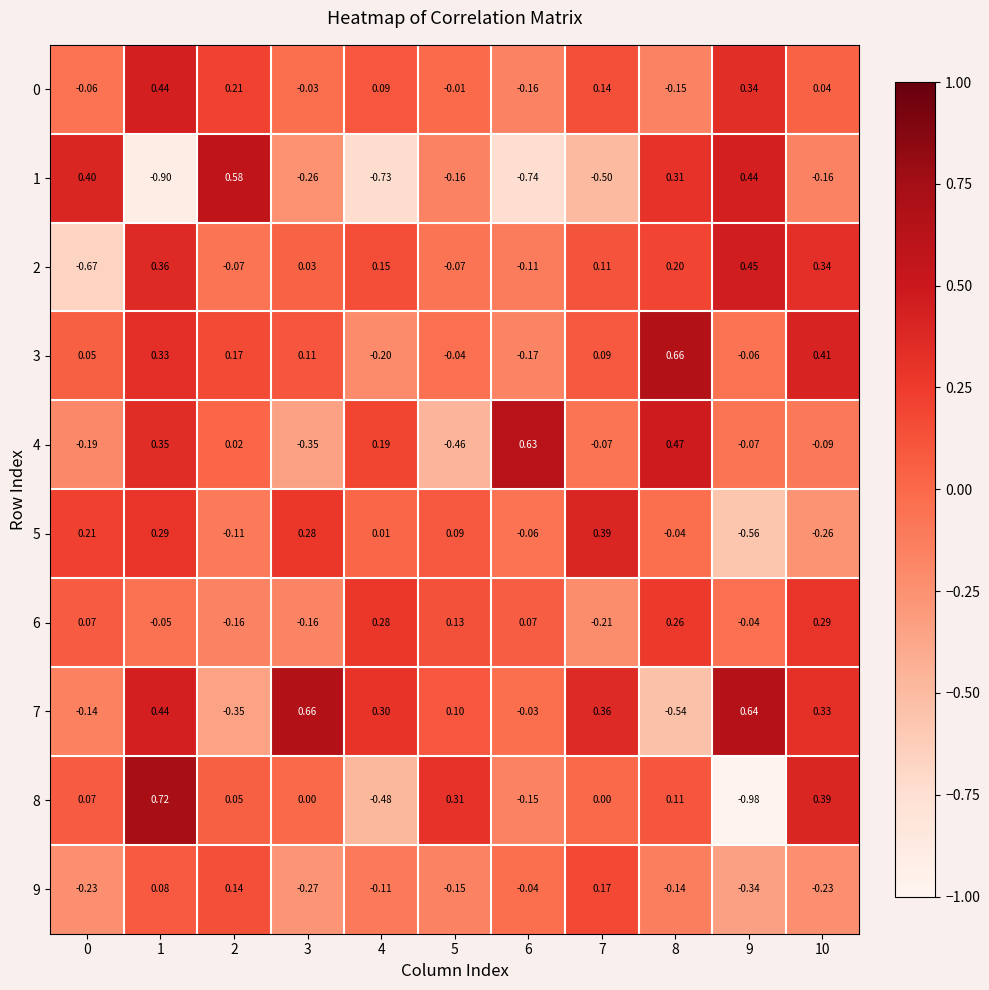

At how many categories does at least one series exceed 0?

11